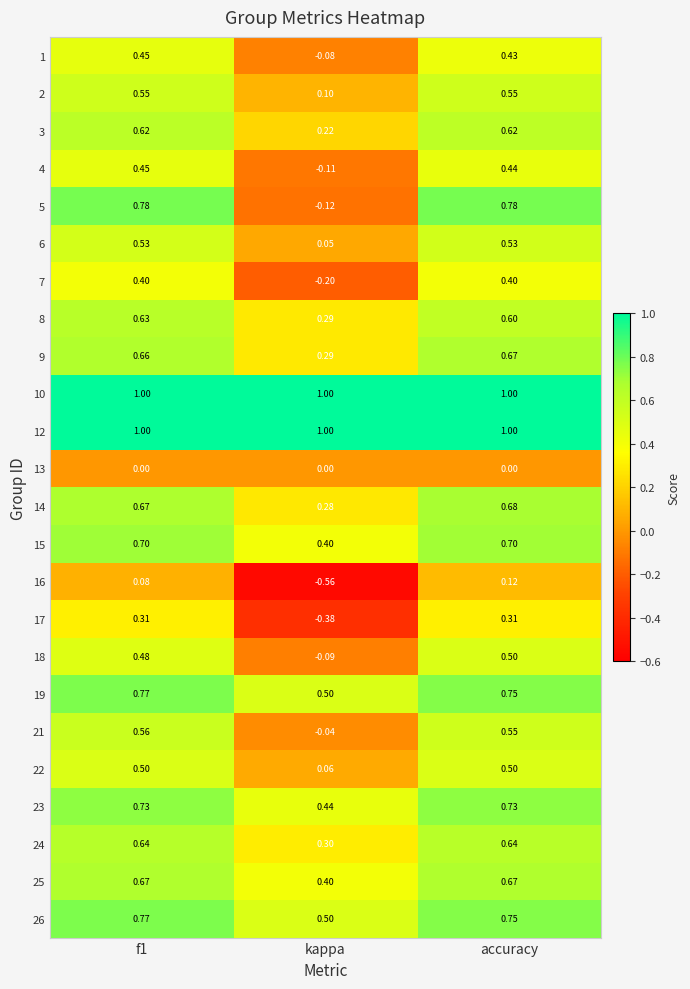

How many categories are shown in the chart?

3